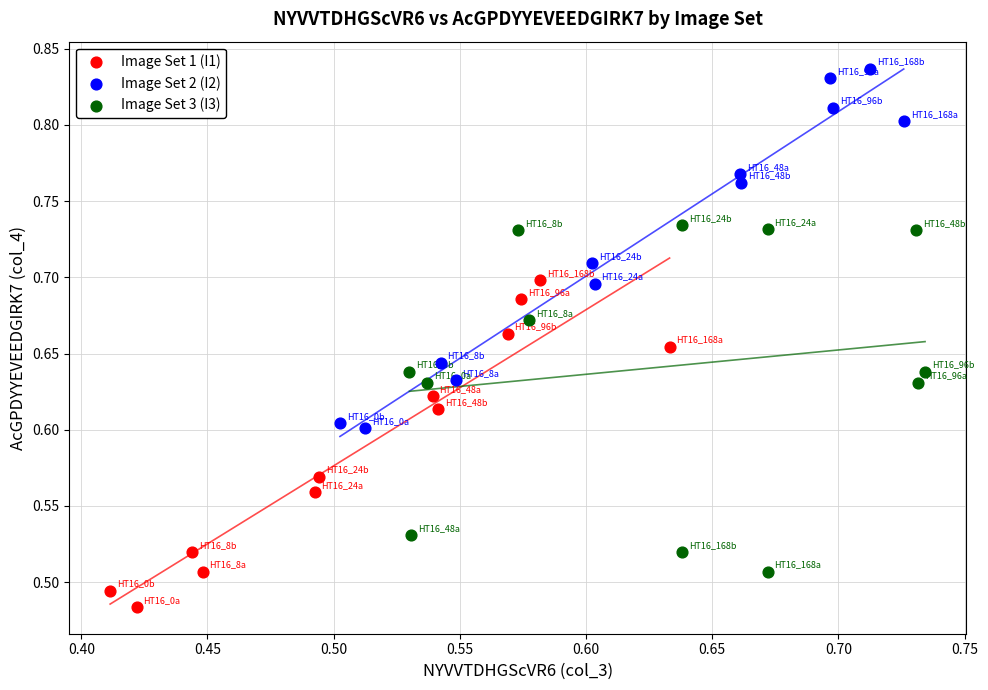

Which series contains the highest Y value?

Image Set 2 (I2)